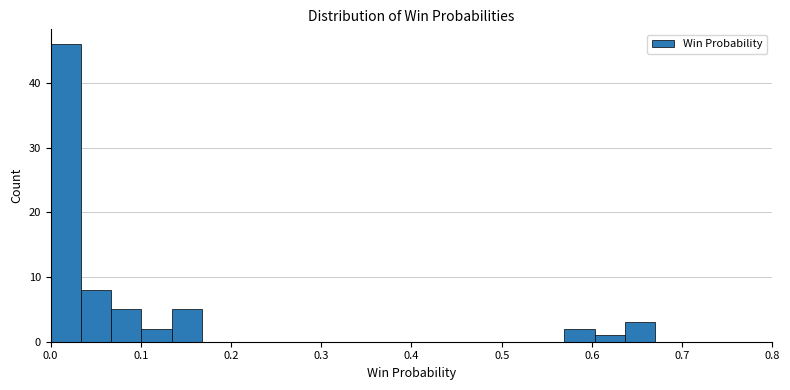

Around what value on the x-axis is the tallest bar? Give the approximate position of its centre, as read against the axis.

0.02